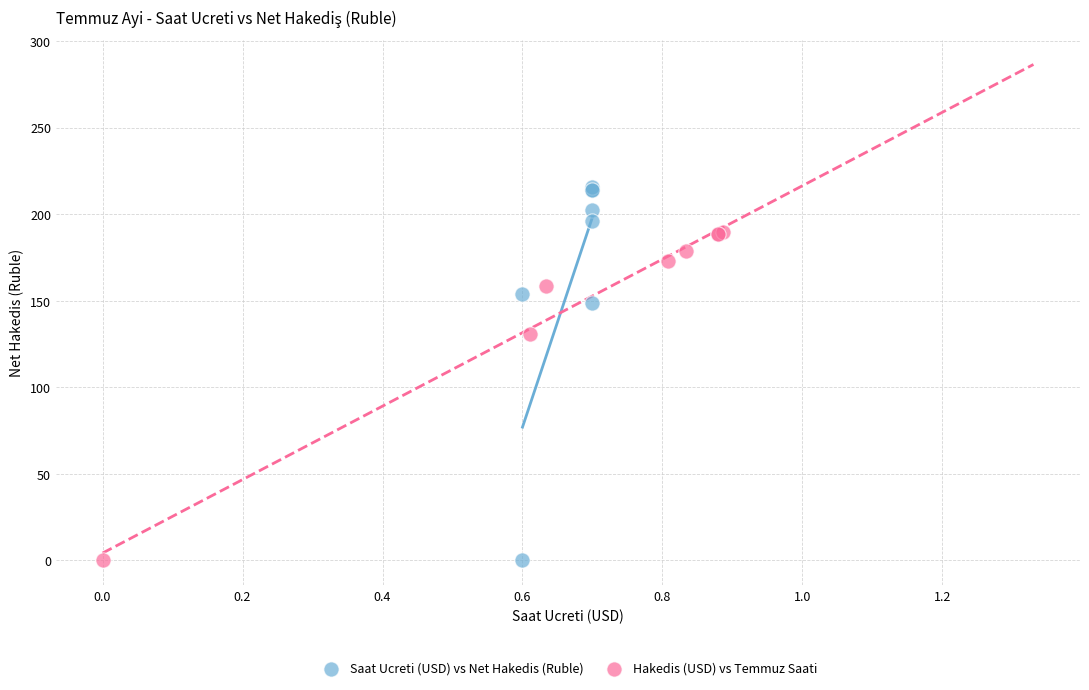

Which series reaches the maximum Y coordinate?

Saat Ucreti (USD) vs Net Hakedis (Ruble)